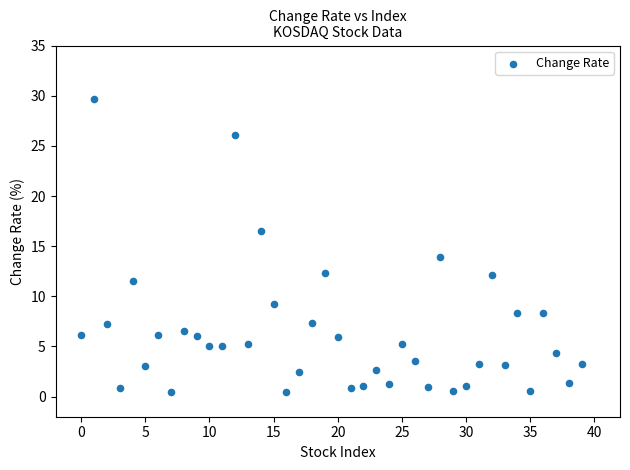

What is the range of Y values (max minus min)?

29.3